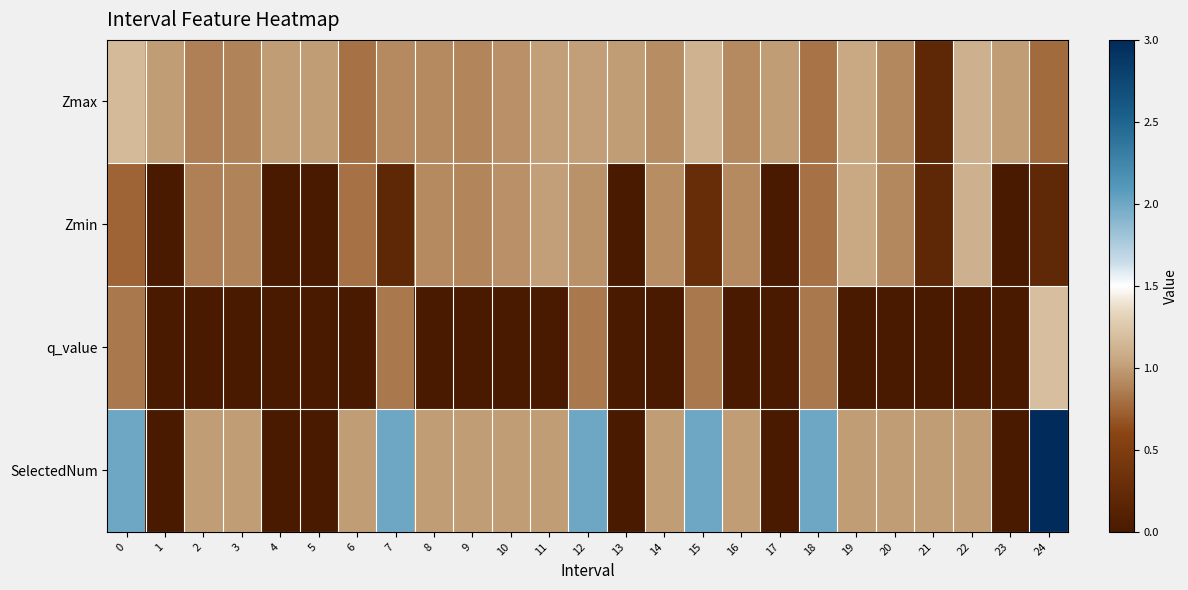

List the series in order of their peak value, lowest first.

Zmin, Zmax, q_value, SelectedNum